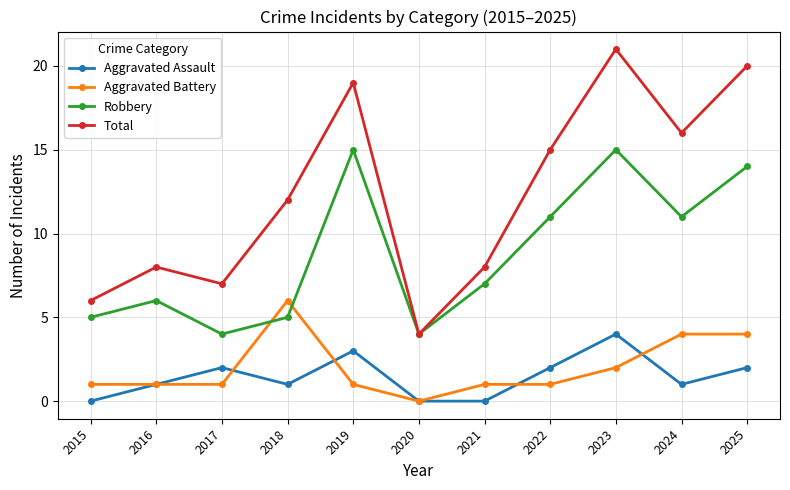

Rank the series at 2022 from lowest to highest value.

Aggravated Battery, Aggravated Assault, Robbery, Total